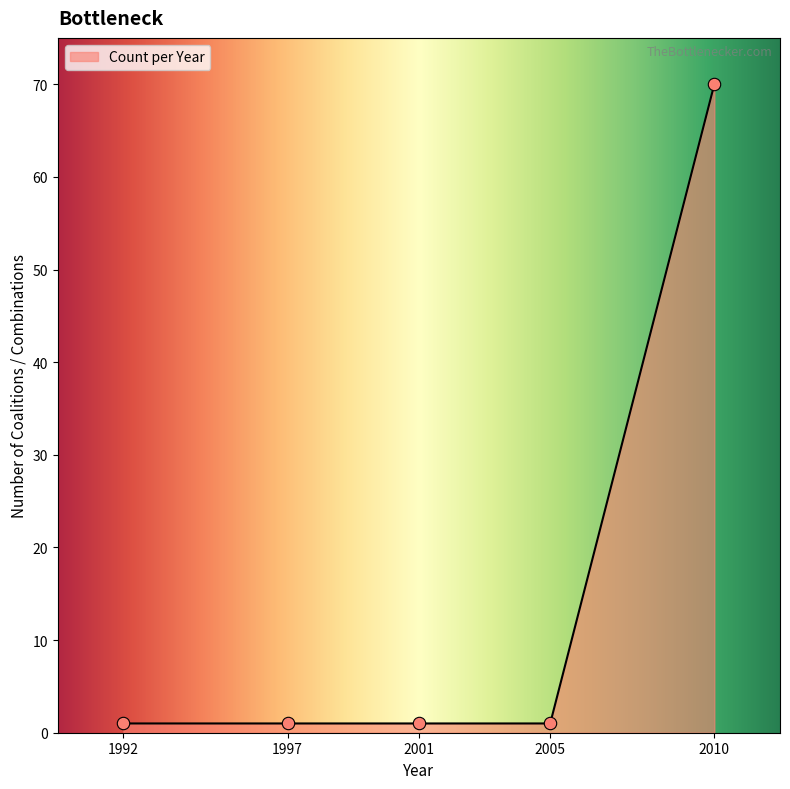

Between 1992 and 2005, which is larger?

1992